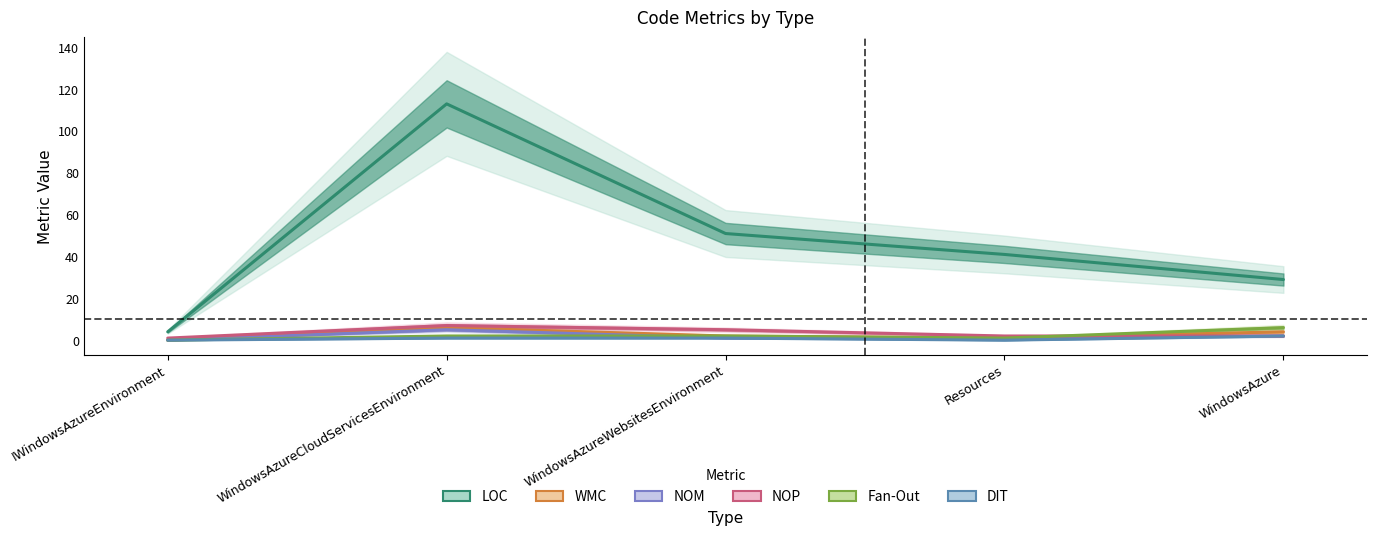

List the labels in order of LOC value, largest first.

WindowsAzureCloudServicesEnvironment, WindowsAzureWebsitesEnvironment, Resources, WindowsAzure, IWindowsAzureEnvironment